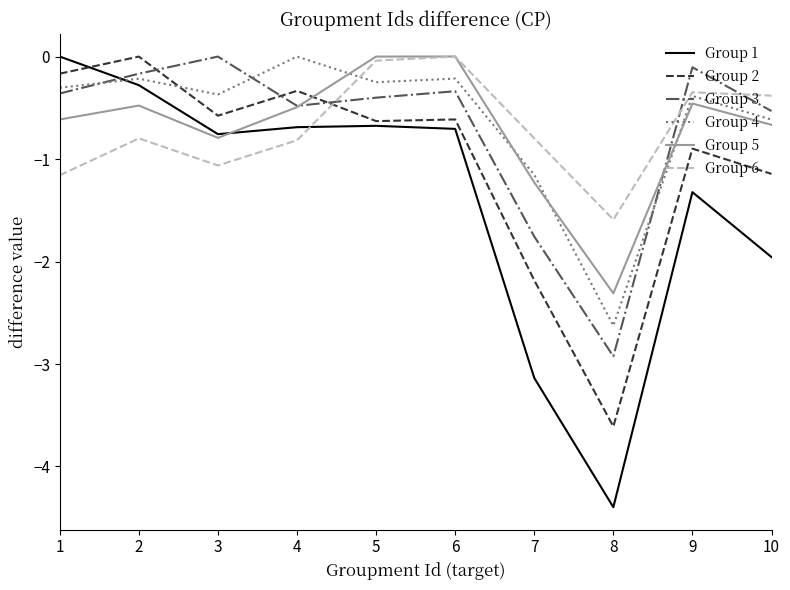

After their last crossing, which series has the higher values: Group 5 or Group 4?

Group 4